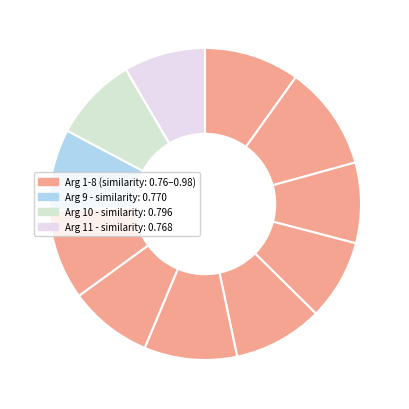

What is the largest slice in the pie chart?

Arg 2